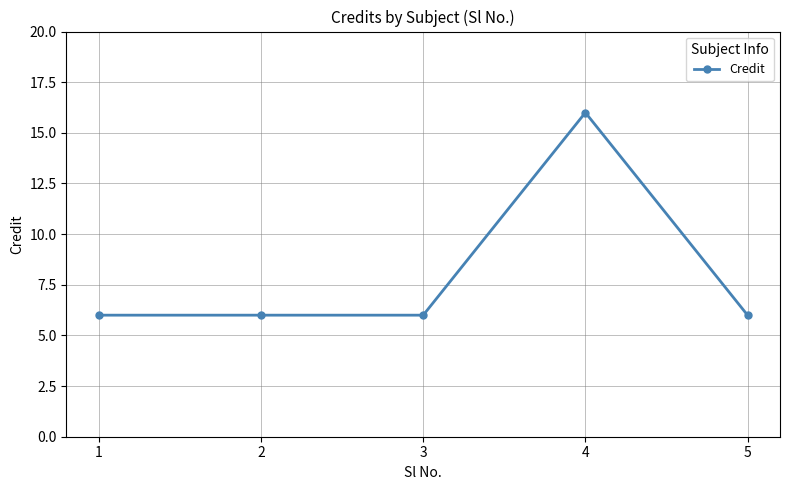

What is the value of the 1st point from the left?

6